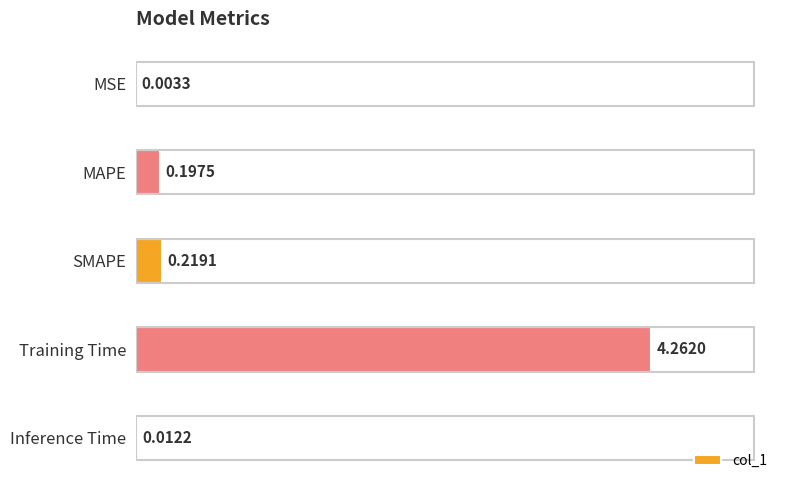

Where is the data nearest to the value 2?

SMAPE